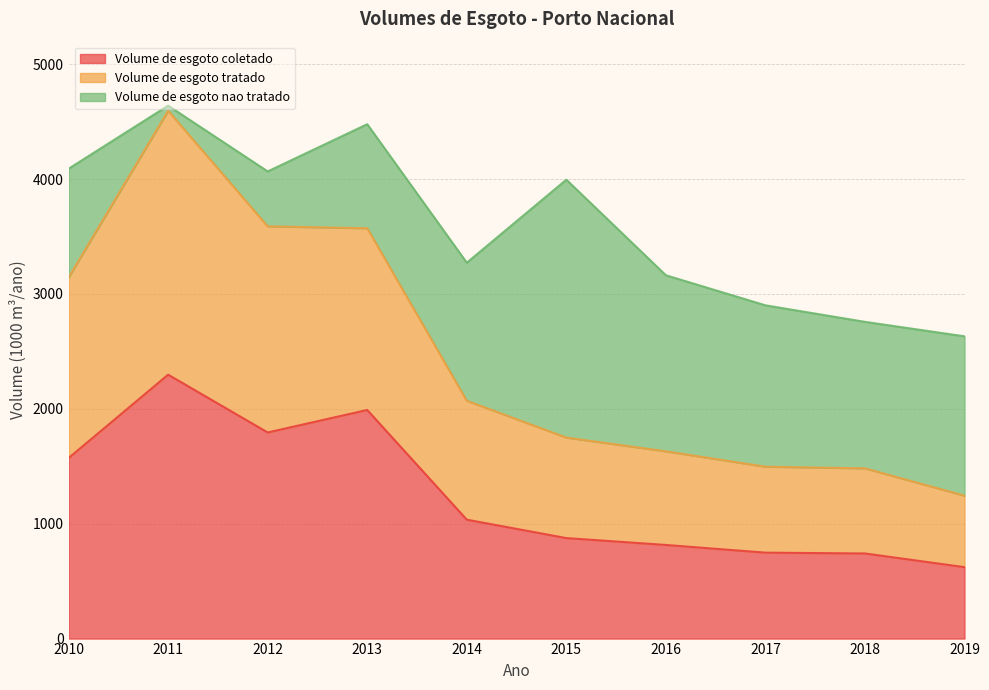

What is the minimum value for Volume de esgoto coletado?

621.8